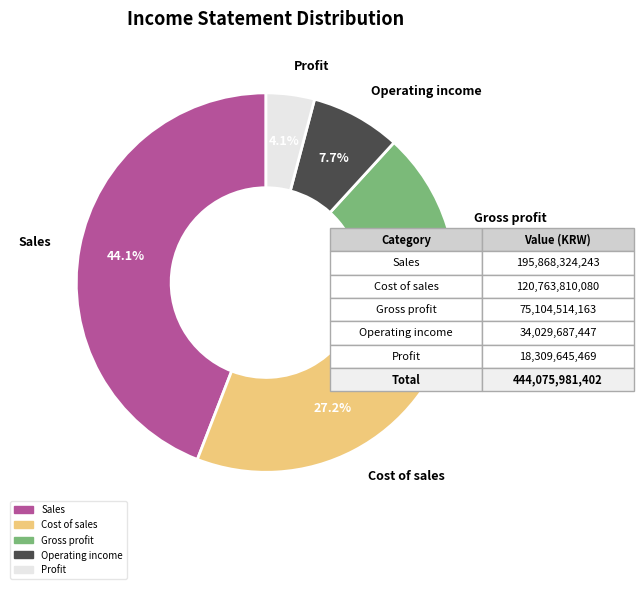

Does any single category account for the majority?

No